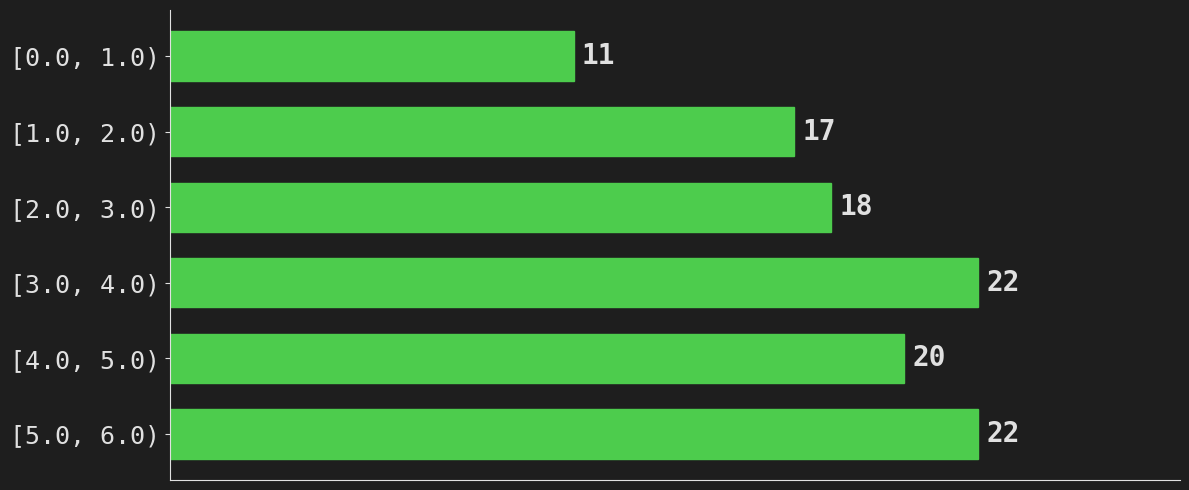

Reading bottom to top, list all the values displayed in this chart.

22	20	22	18	17	11